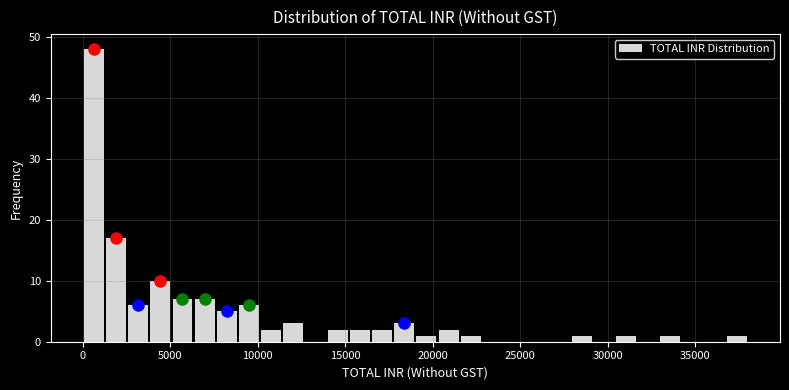

Read against the x-axis, roughly where is the centre of the tallest bar?

500